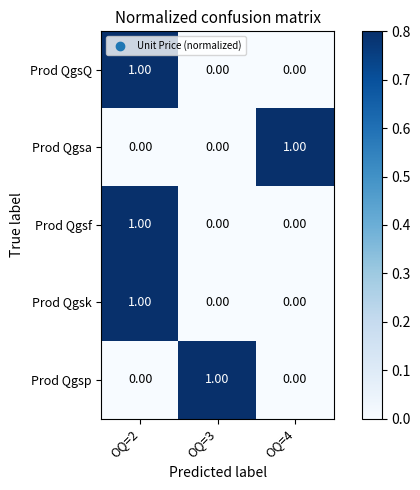

At how many categories does at least one series exceed 0?

3